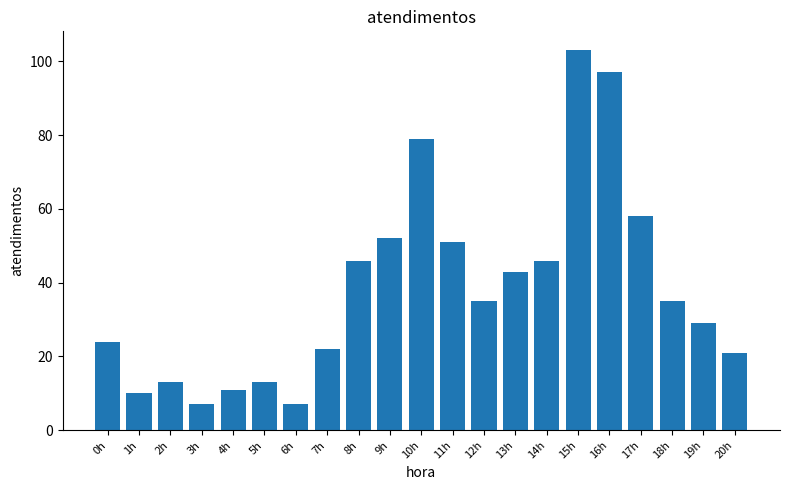

What is the difference between the second highest and minimum values?

90